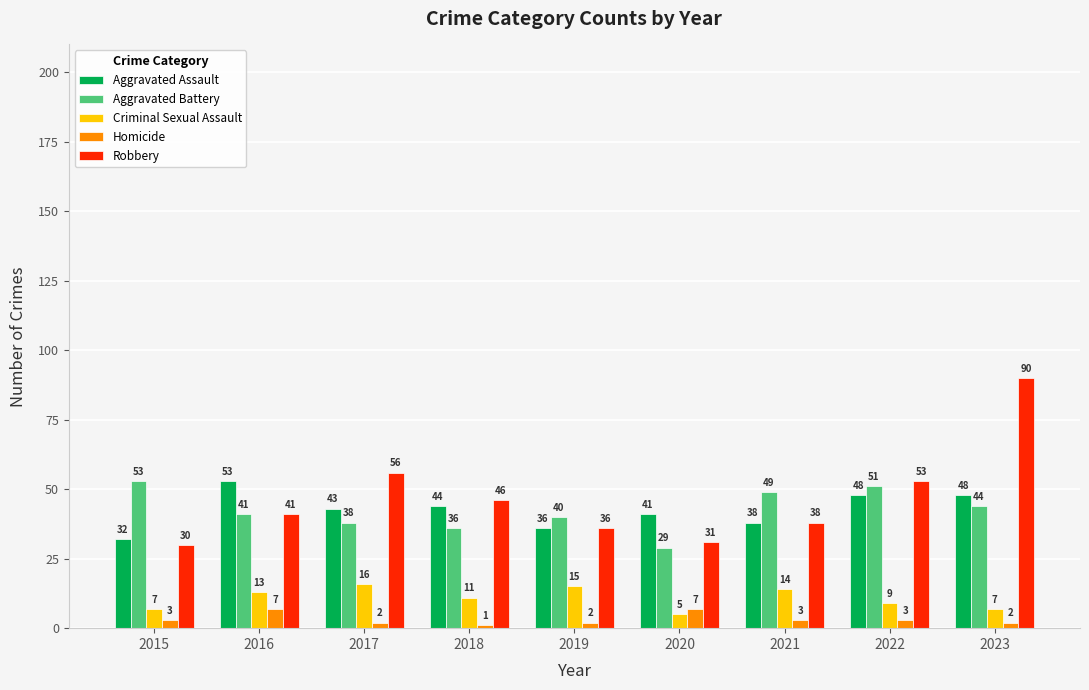

List the labels in order of Robbery value, largest first.

2023, 2017, 2022, 2018, 2016, 2021, 2019, 2020, 2015